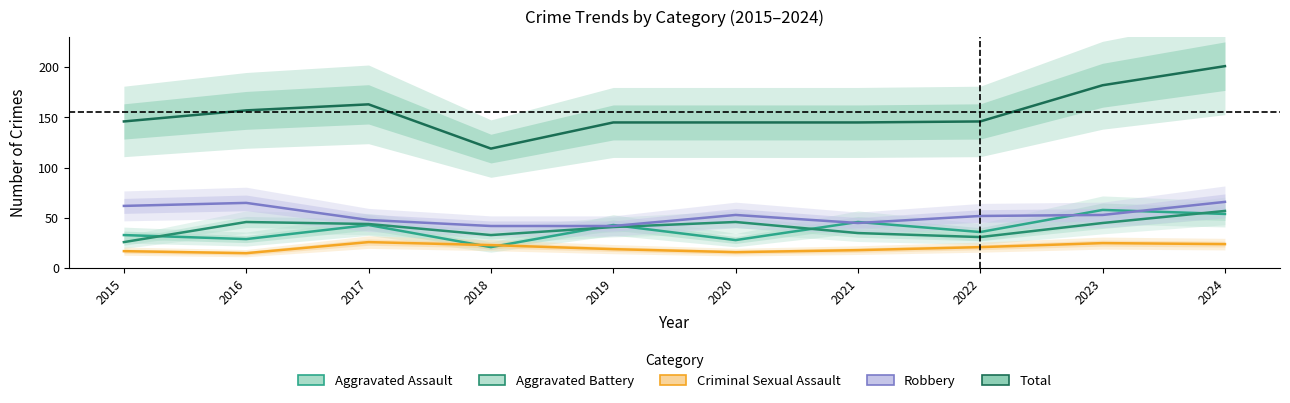

Rank the series at 2015 from highest to lowest value.

Total, Robbery, Aggravated Assault, Aggravated Battery, Criminal Sexual Assault